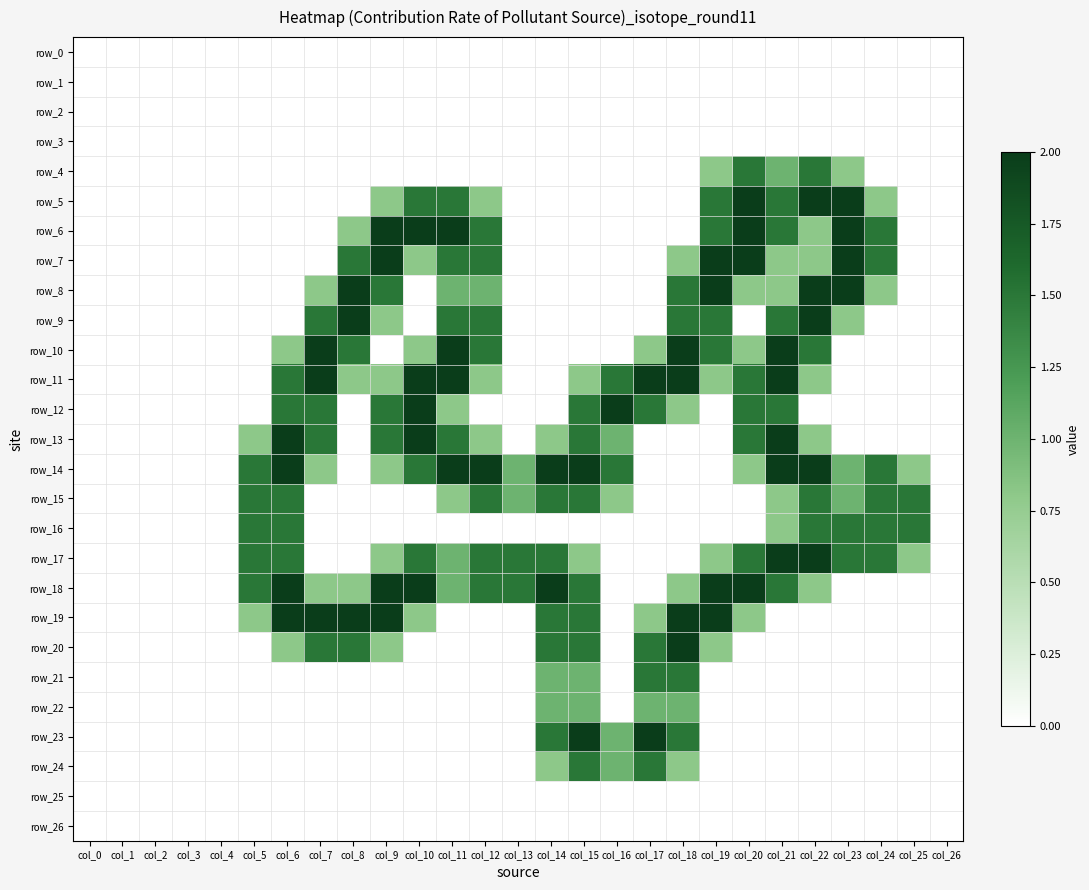

Rank the categories by row_15 value from lowest to highest.

col_0, col_1, col_2, col_3, col_4, col_7, col_8, col_9, col_10, col_17, col_18, col_19, col_20, col_26, col_11, col_16, col_21, col_13, col_23, col_5, col_6, col_12, col_14, col_15, col_22, col_24, col_25